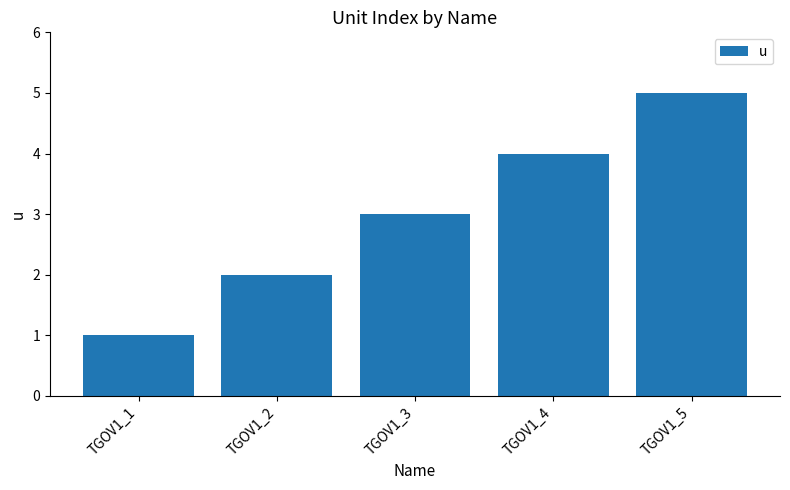

How many values are between 2 and 4?

3